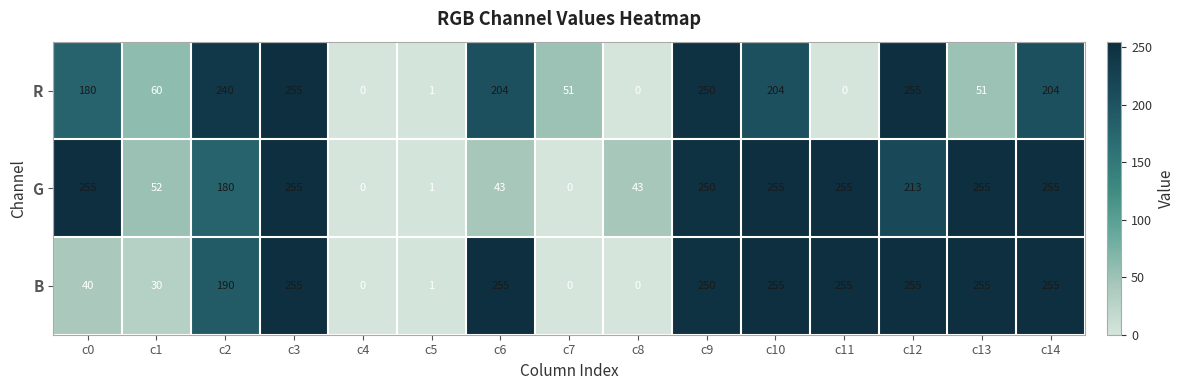

How many distinct data groups are displayed?

3